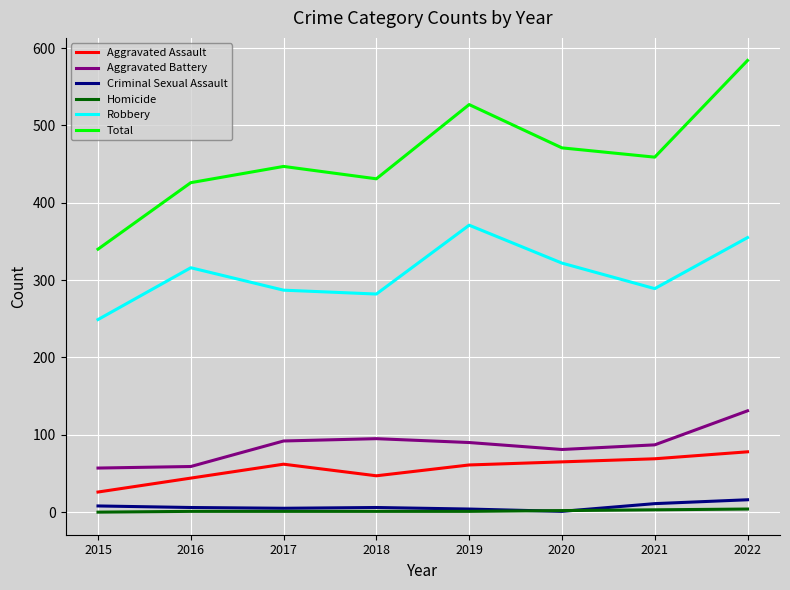

Where is the first local maximum for Aggravated Assault?

2017